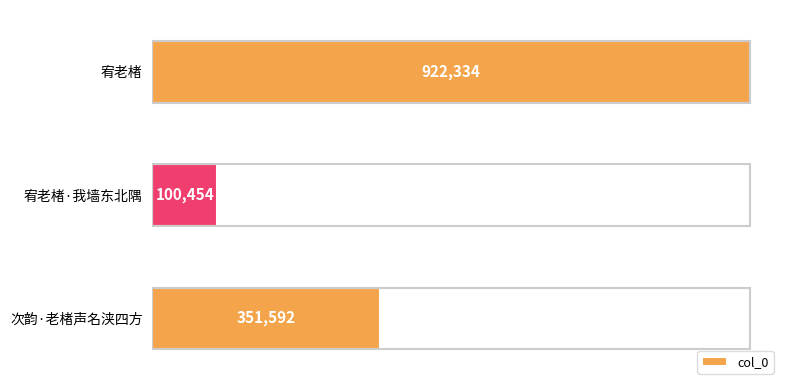

Reading bottom to top, transcribe all the data shown in this chart.

次韵·老楮声名浃四方=351592	宥老楮·我墙东北隅=100454	宥老楮=922334